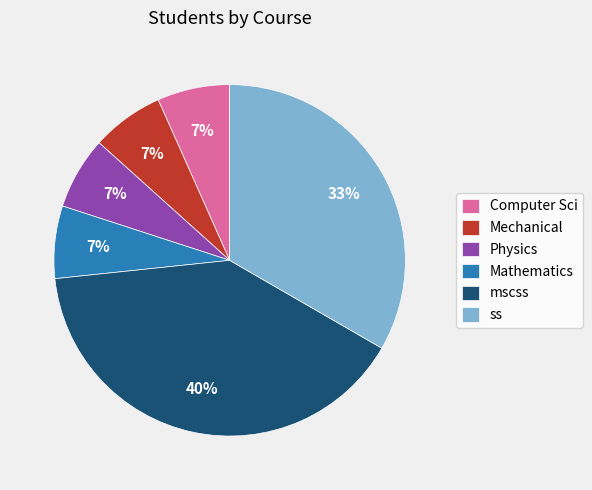

Is the sum of Physics and ss greater than half?

No